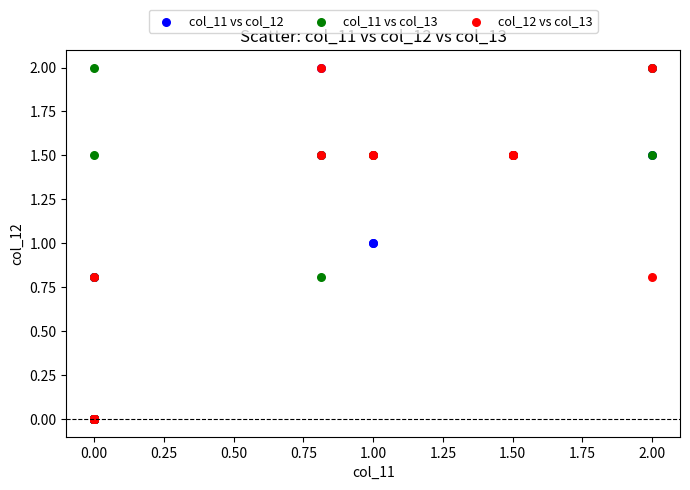

What are all the series names shown in the legend?

col_11 vs col_12, col_11 vs col_13, col_12 vs col_13